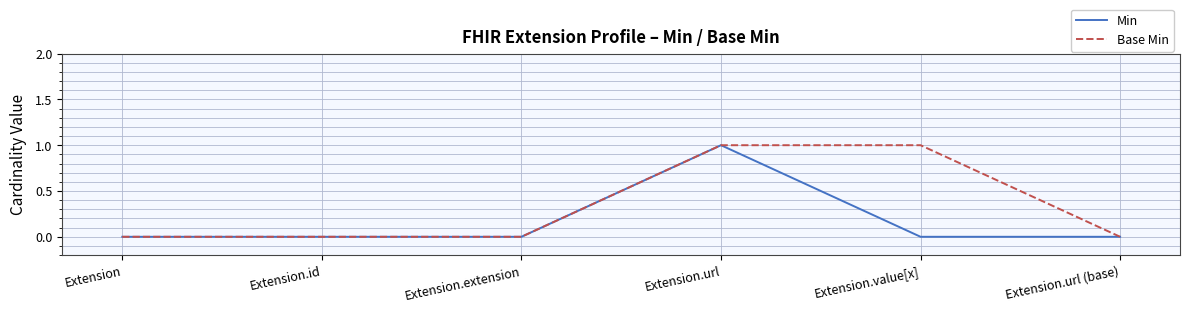

The Base Min series shows 0 at Extension. True or false?

True